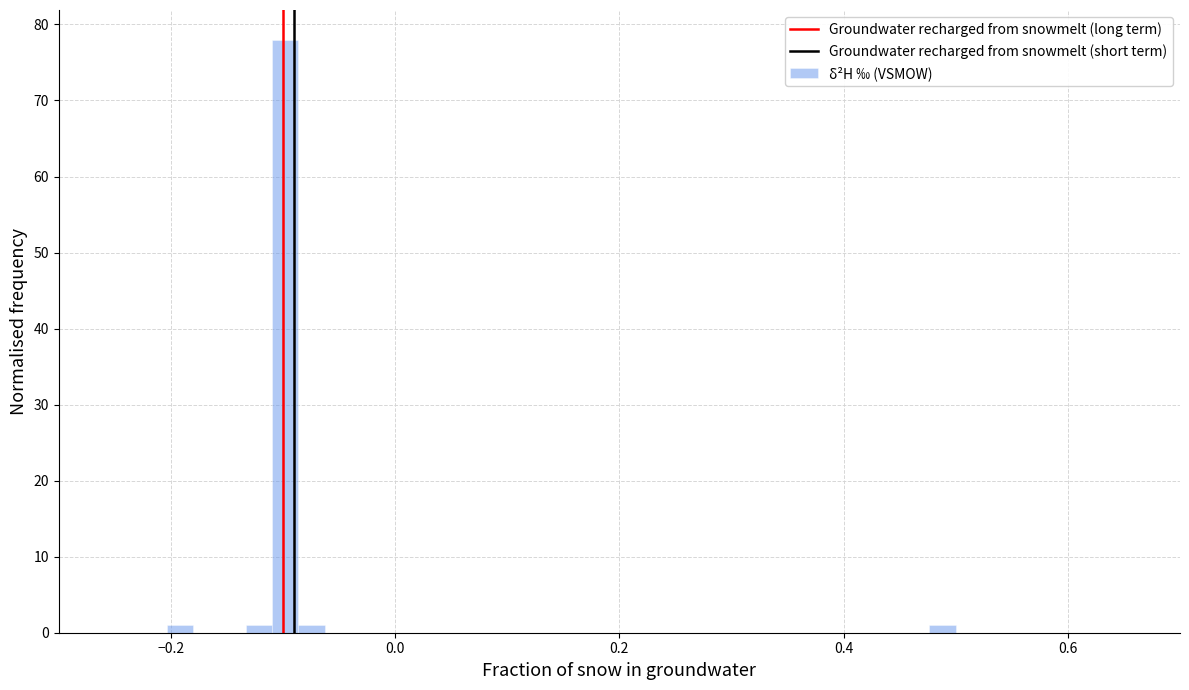

Around what value on the x-axis is the tallest bar? Give the approximate position of its centre, as read against the axis.

-0.10